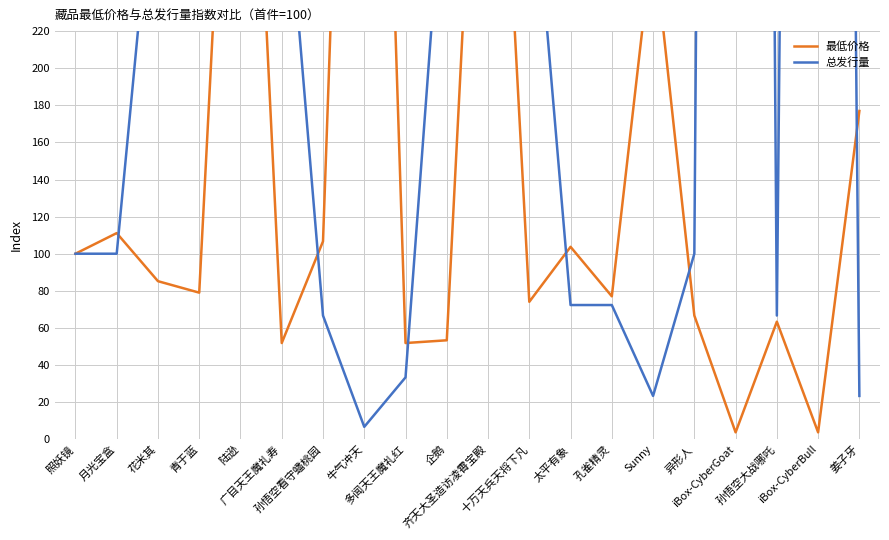

What is the average value of the 总发行量 series?

418.3